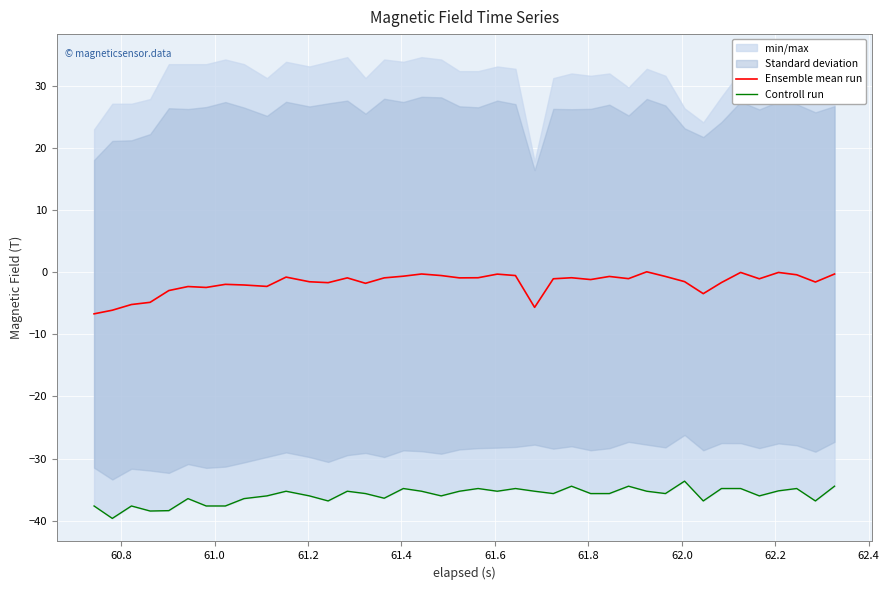

What is the lowest value of the Ensemble mean run series?

-6.7